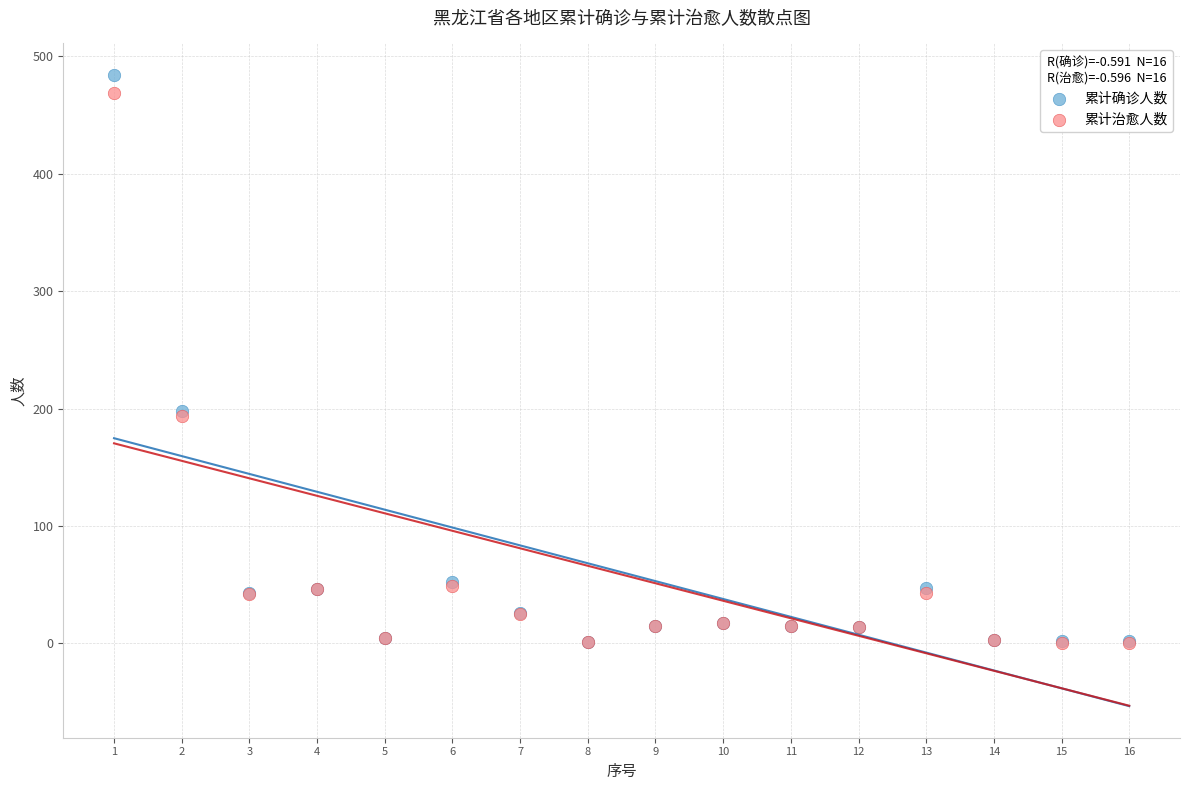

What are all the series names shown in the legend?

累计确诊人数, 累计治愈人数